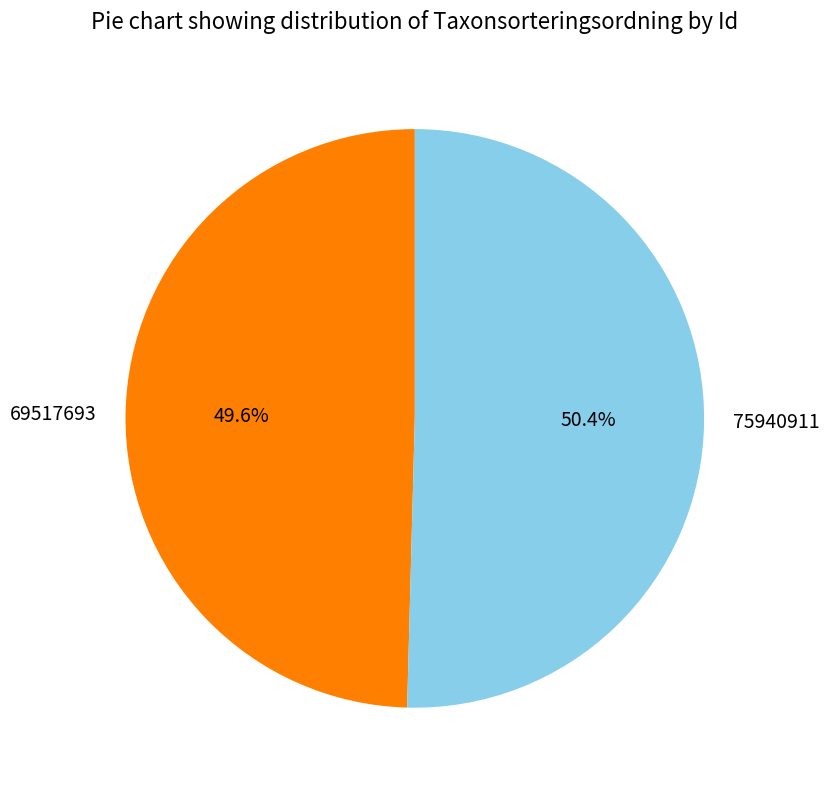

Rank the categories by value from highest to lowest.

75940911, 69517693